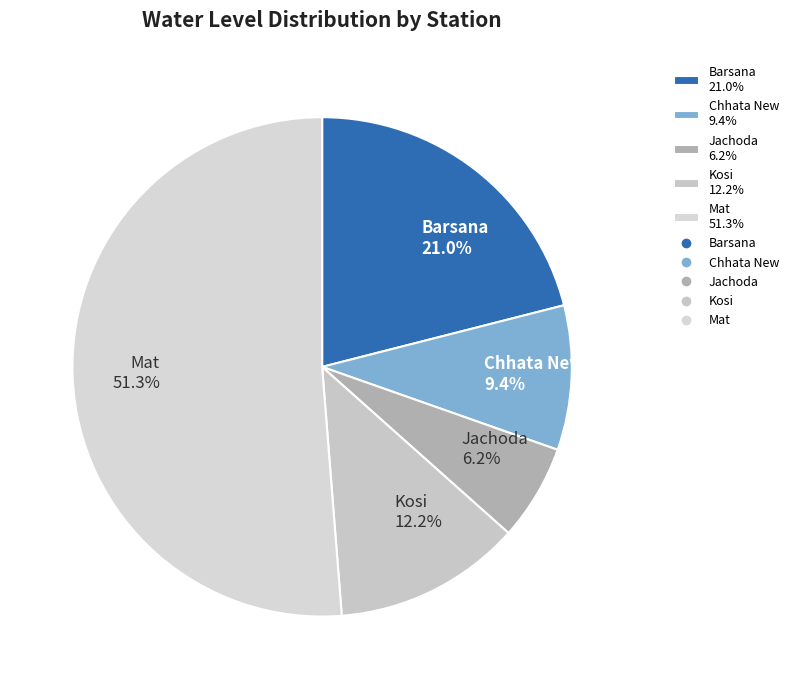

The Chhata New slice represents 9% of the pie. True or false?

True